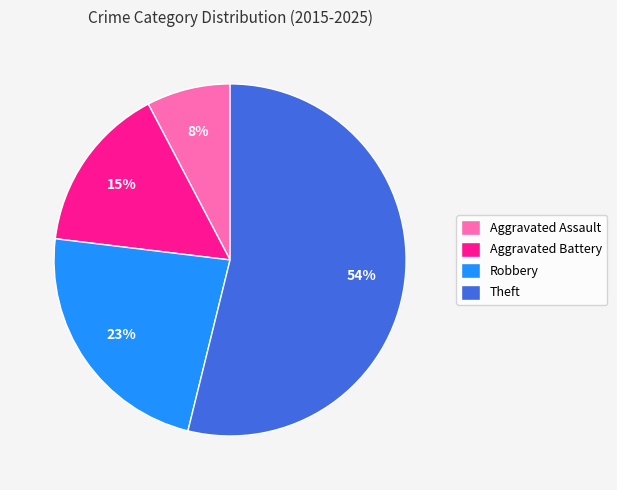

Which category has the biggest portion of the pie?

Theft